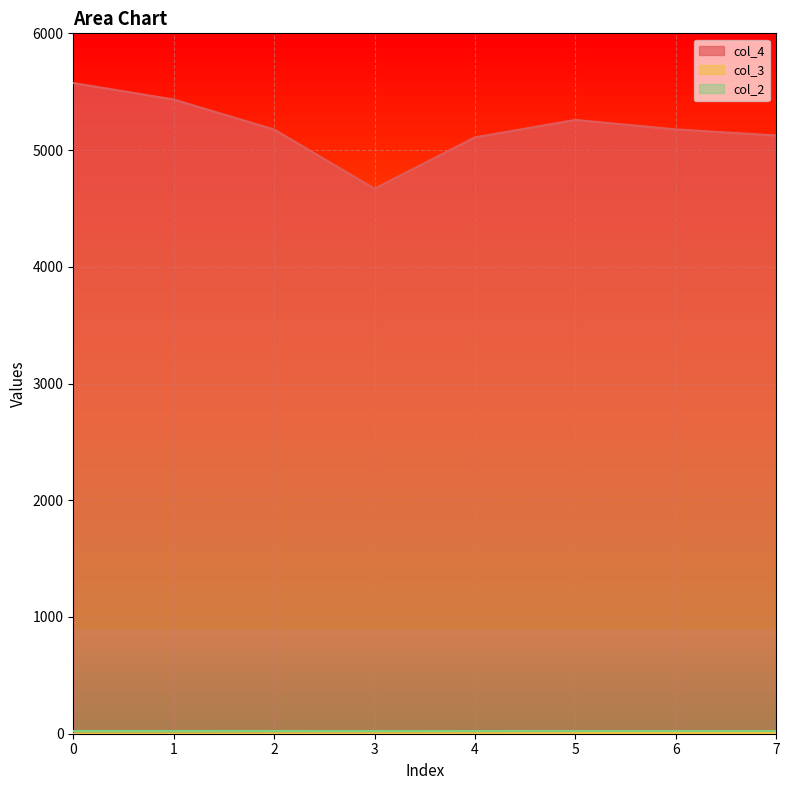

Which series has the largest total across all categories?

col_4